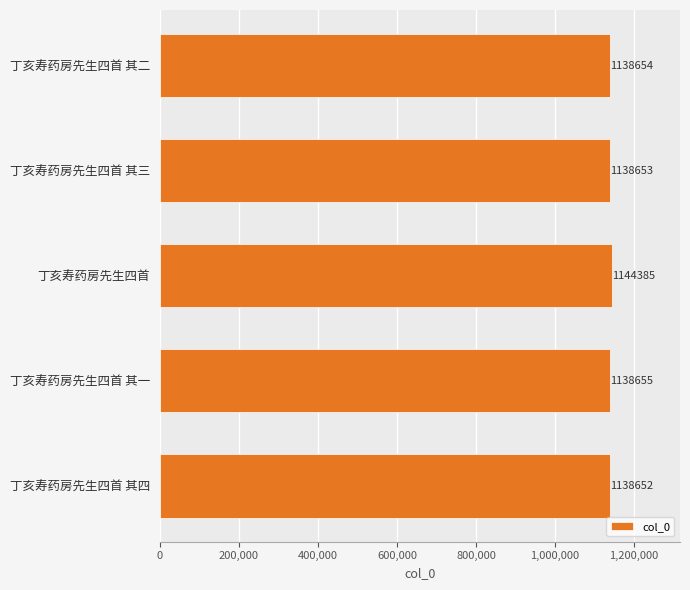

The chart shows a value of 1138655 at 丁亥寿药房先生四首 其一. True or false?

True